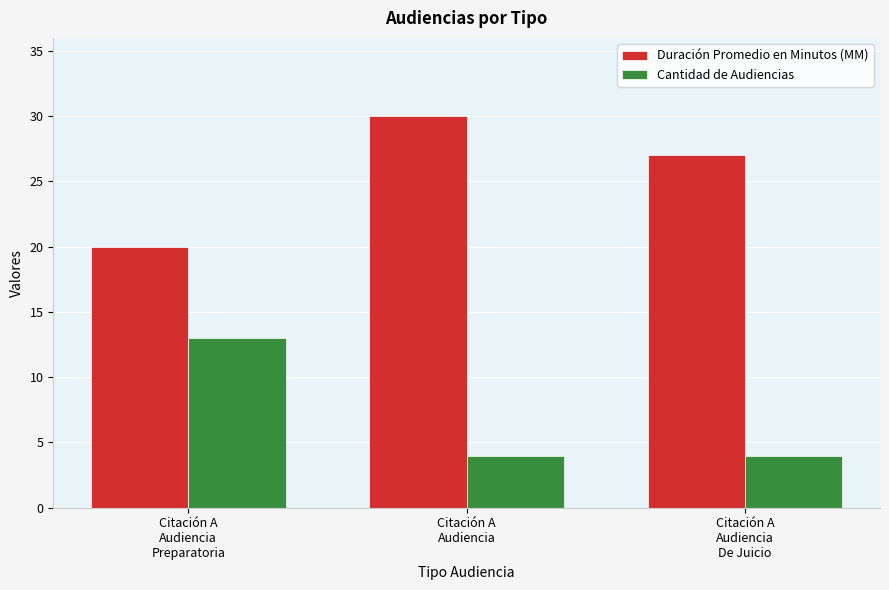

Reading right to left, what are all the values shown in this chart?

Duración Promedio en Minutos (MM): 27	30	20
Cantidad de Audiencias: 4	4	13